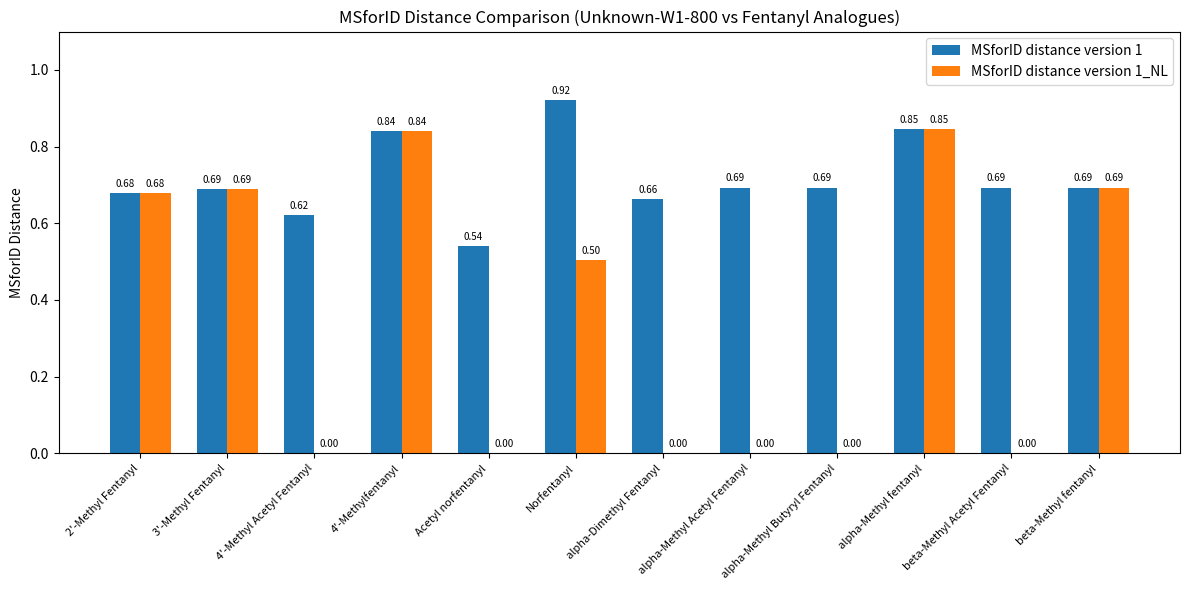

What is the sum of the MSforID distance version 1 values at beta-Methyl fentanyl and 3'-Methyl Fentanyl?

1.4